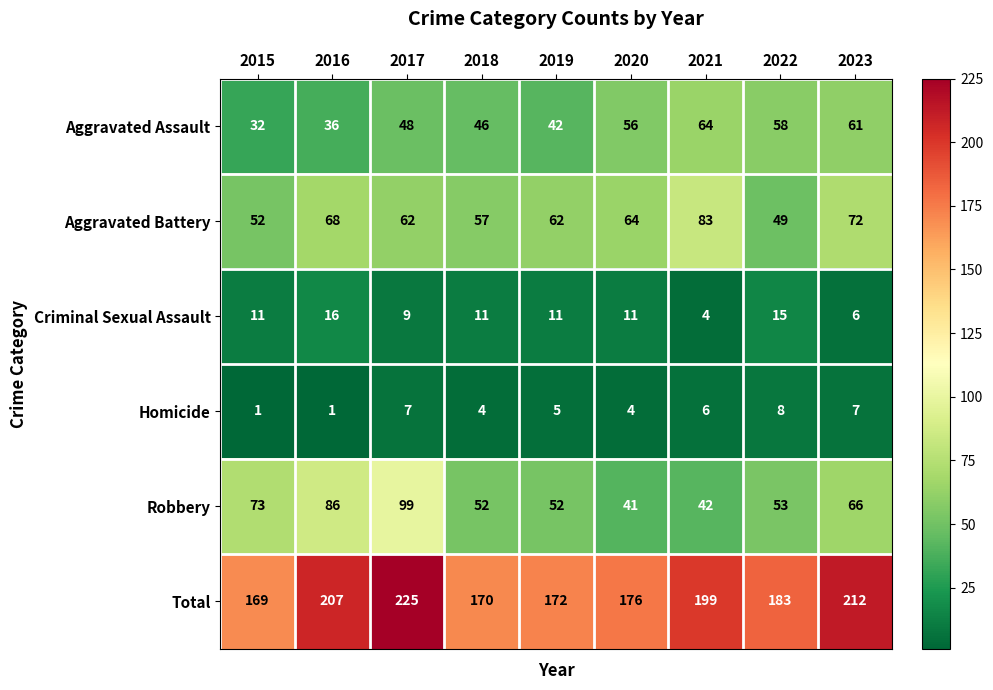

At which category is the sum across all series the highest?

2017